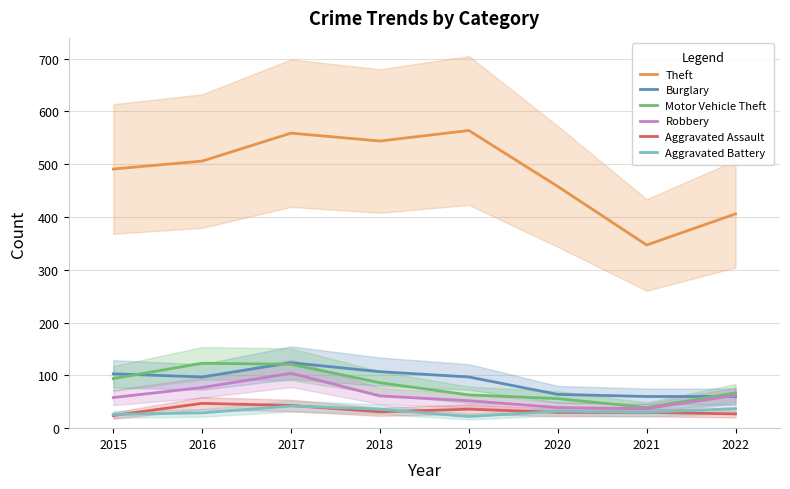

What is the difference between the maximum and second lowest values in the Aggravated Assault series?

20